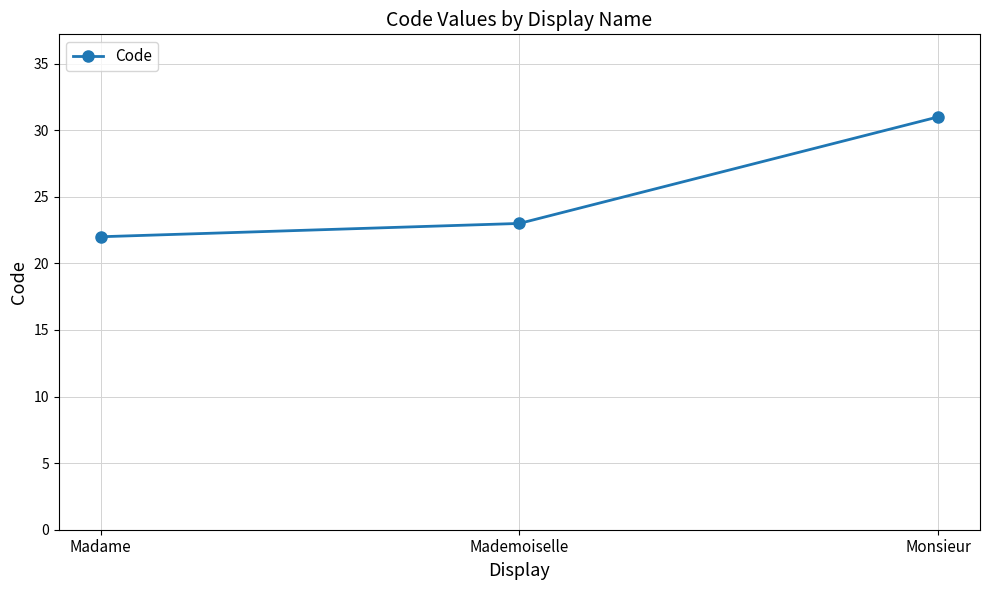

What is the difference between the values at Madame and Mademoiselle?

1